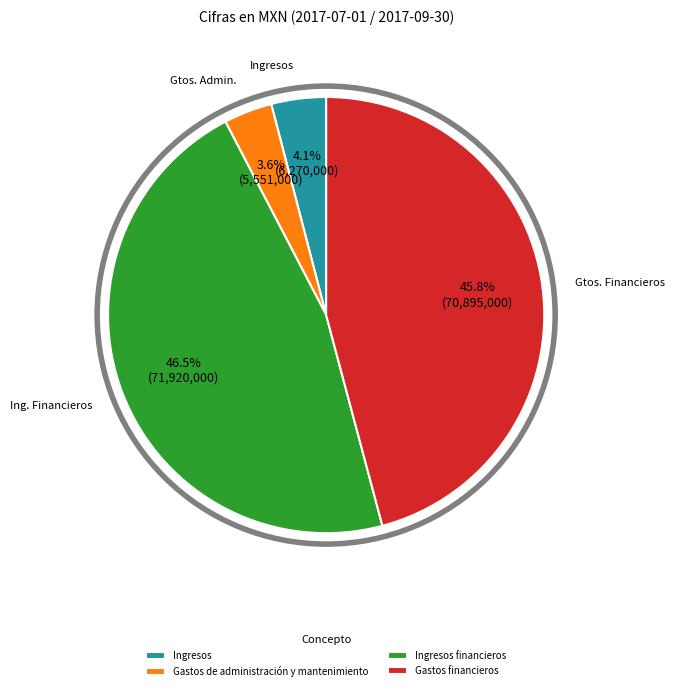

Does any single category account for the majority?

No